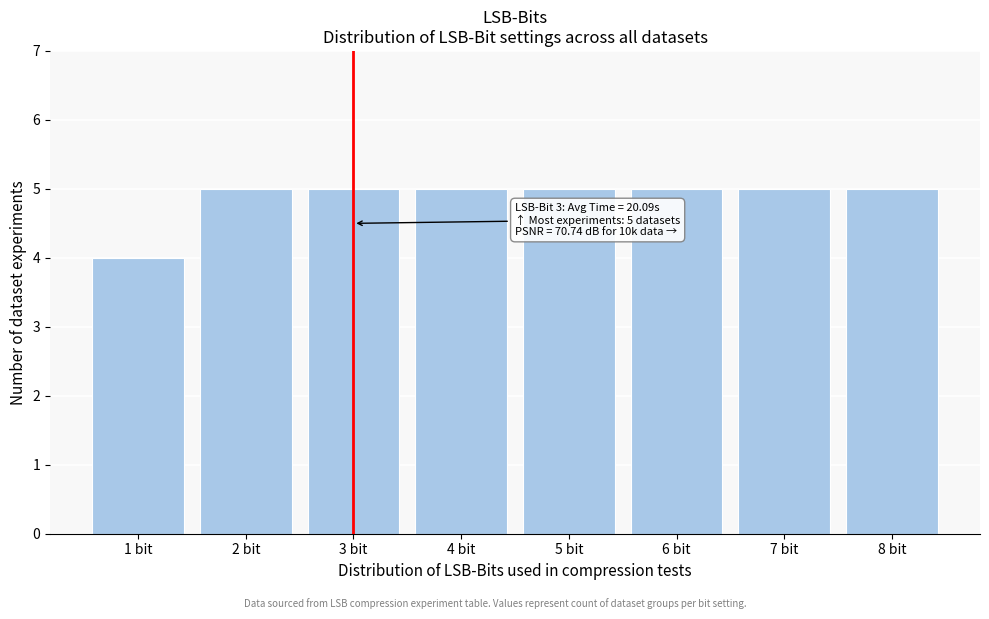

Reading right to left, extract all data points from this chart.

5	5	5	5	5	5	5	4